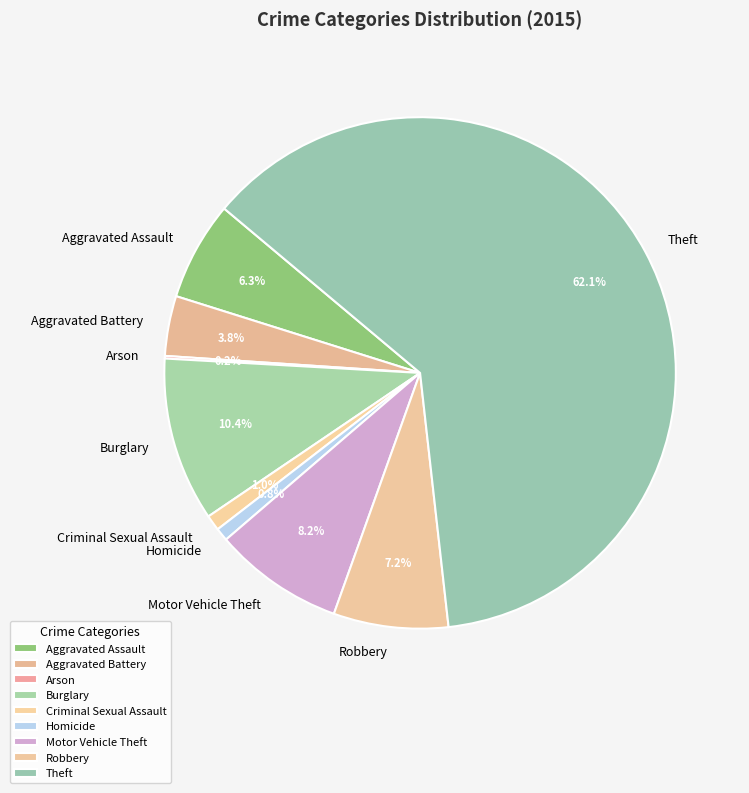

Do Robbery and Motor Vehicle Theft together represent more than half of the pie?

No